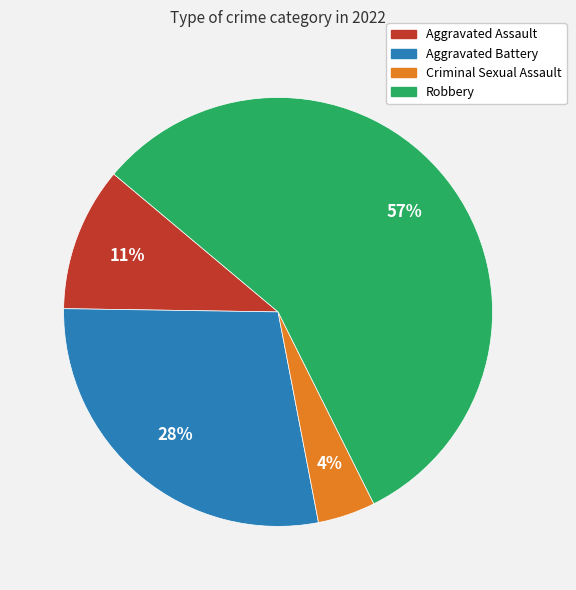

What is the largest slice in the pie chart?

Robbery